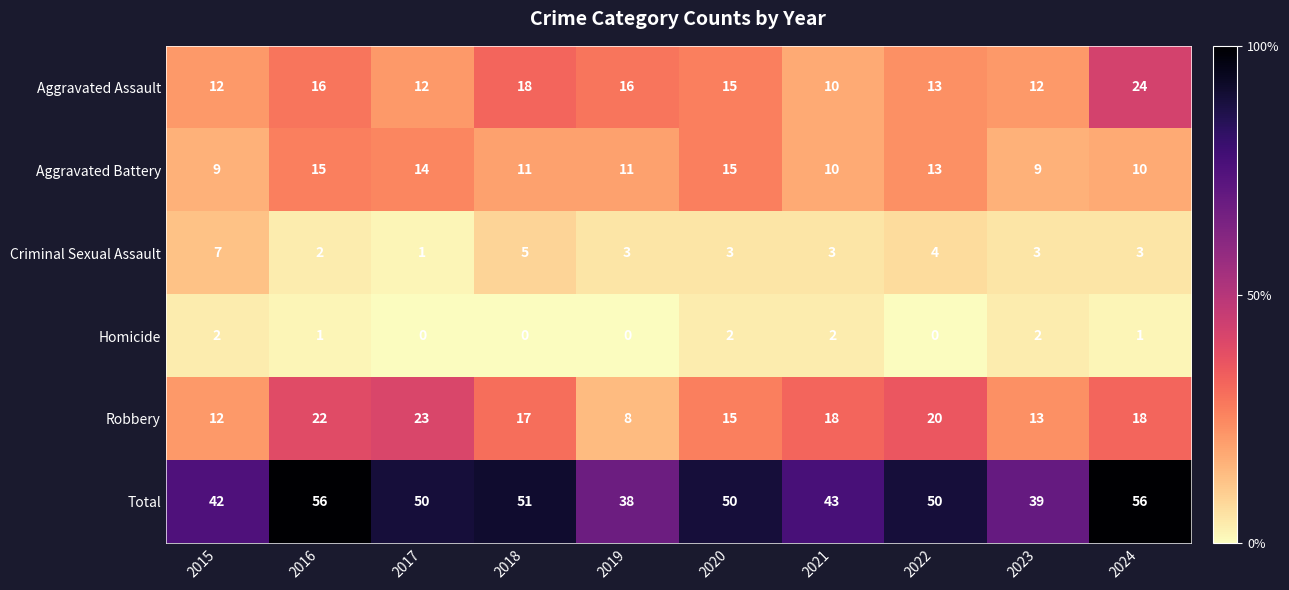

Is the value of Criminal Sexual Assault at 2023 greater than the value of Aggravated Assault at 2017?

No